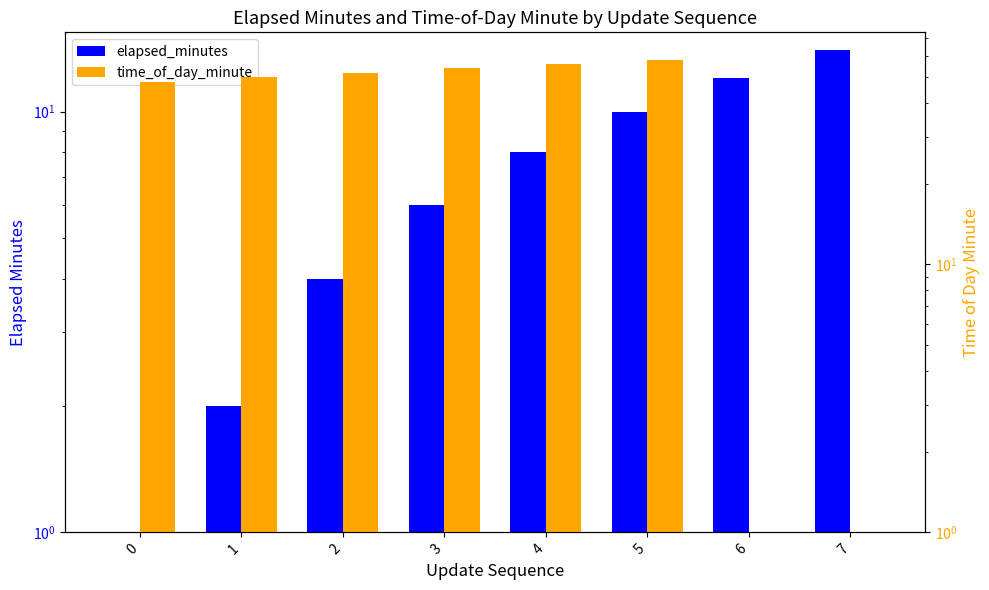

Is it true that elapsed_minutes equals 0.5 at 1?

False